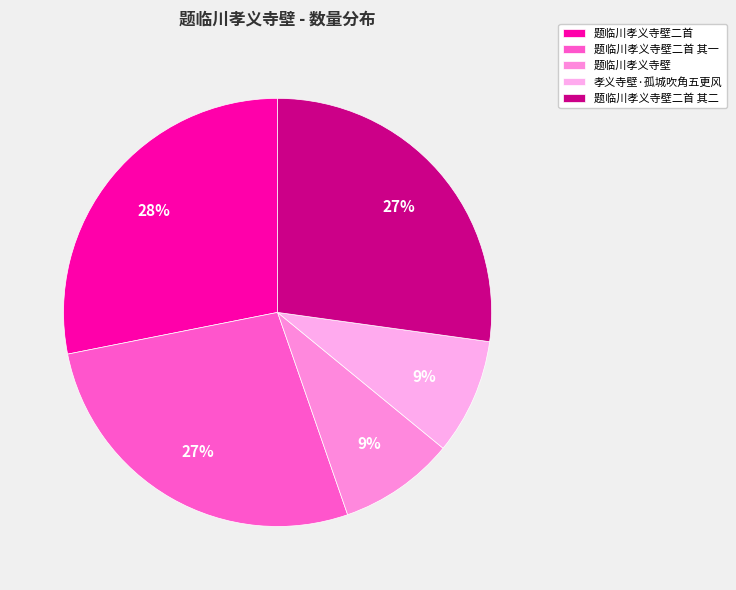

Which slice is the largest?

题临川孝义寺壁二首